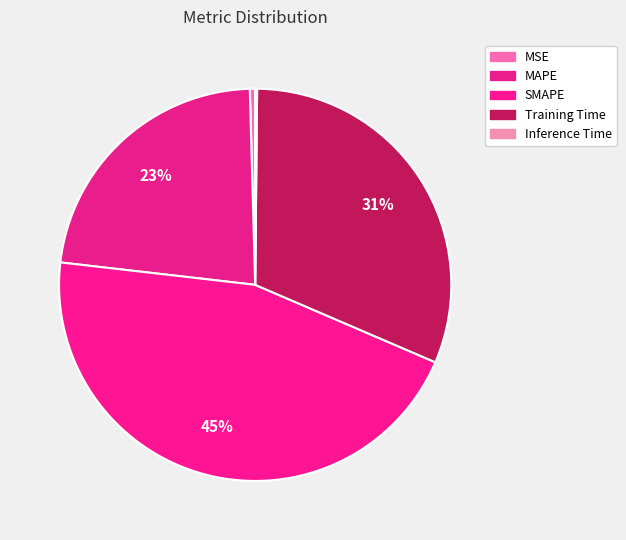

What is the largest slice in the pie chart?

SMAPE